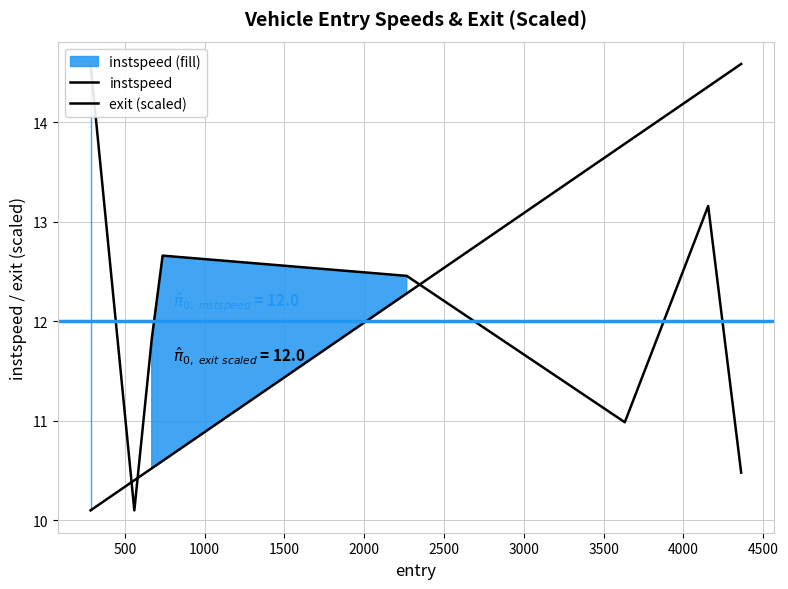

The exit series shows 7.1 at 4155.489698266322. True or false?

False